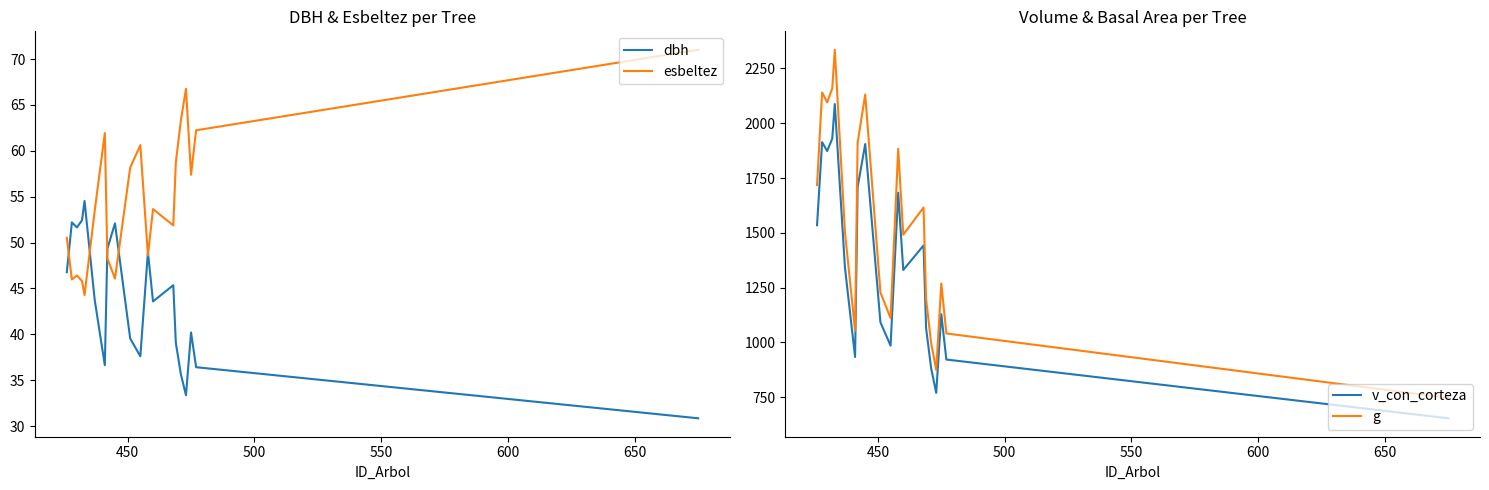

What is the lowest value of the dbh series?

30.8